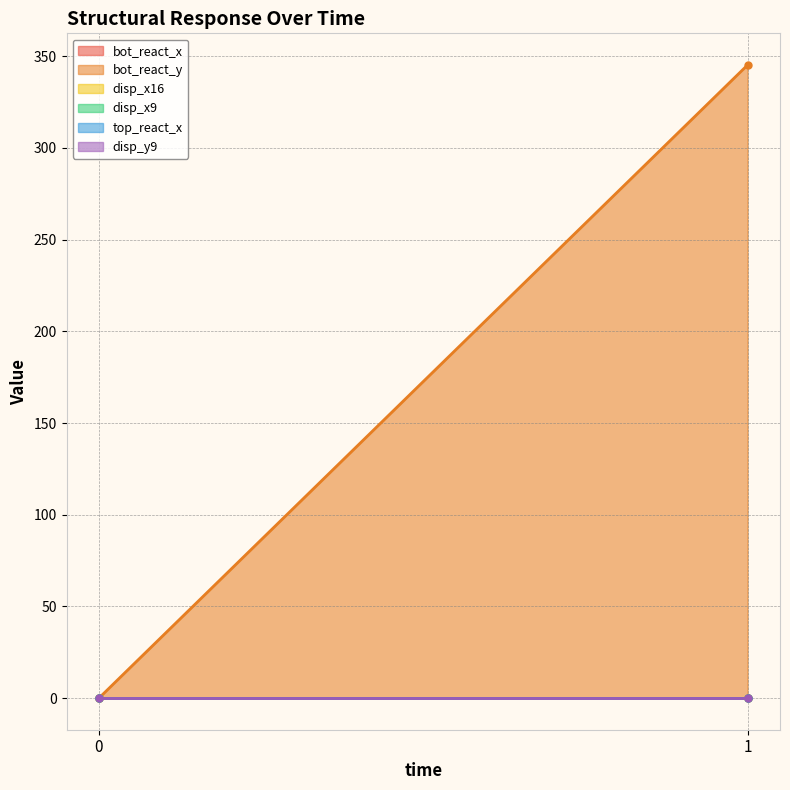

Which category has the highest value across all series?

1